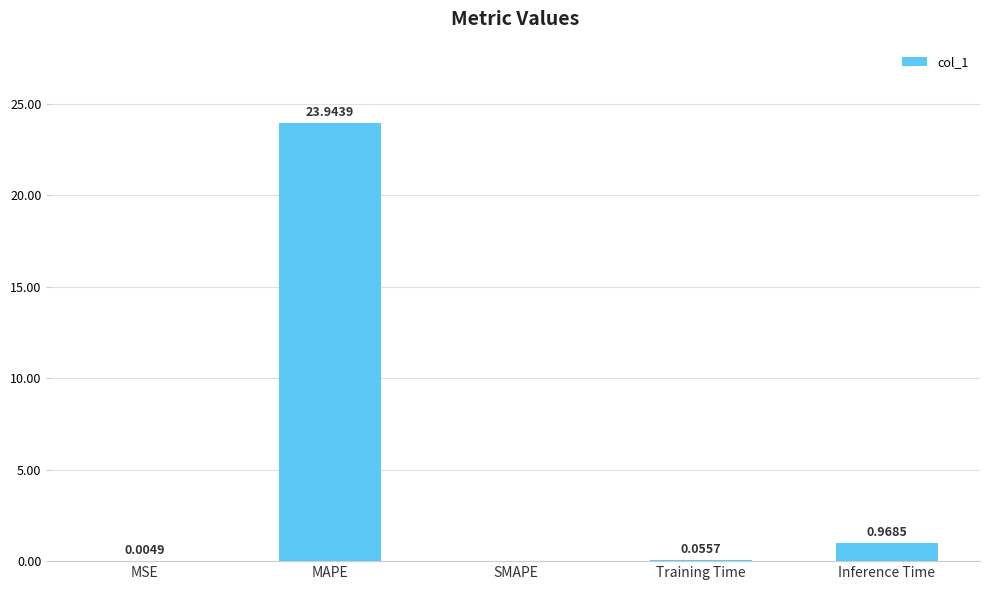

How many series are shown in this chart?

1